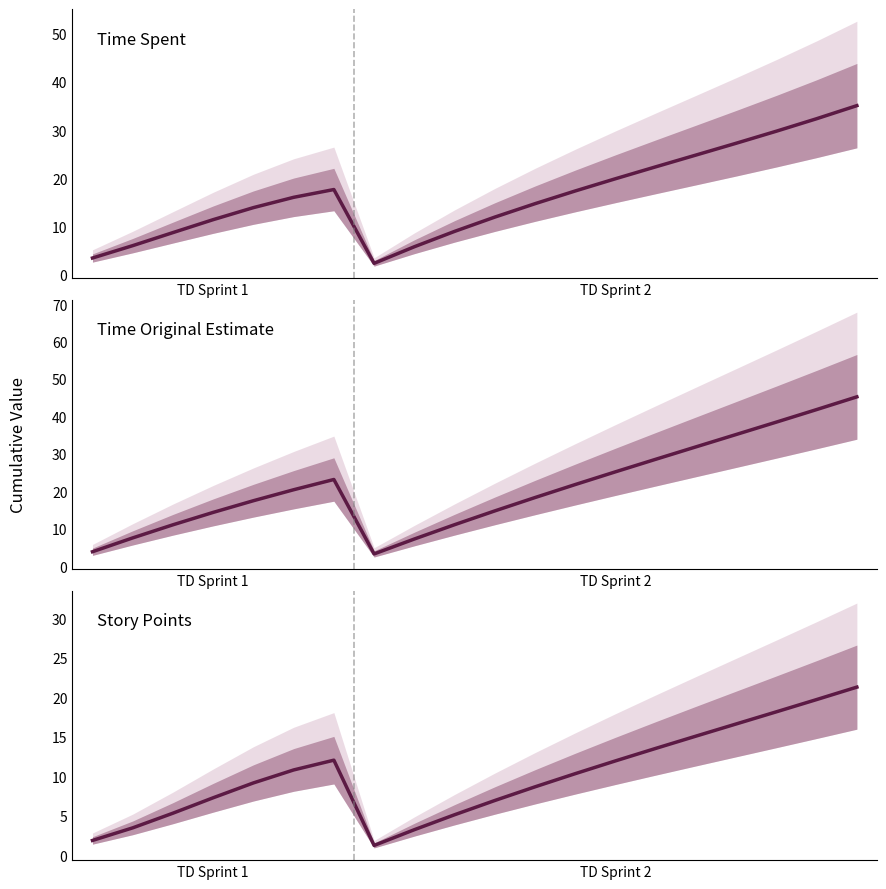

True or false: time_spent and points cross at least once.

False